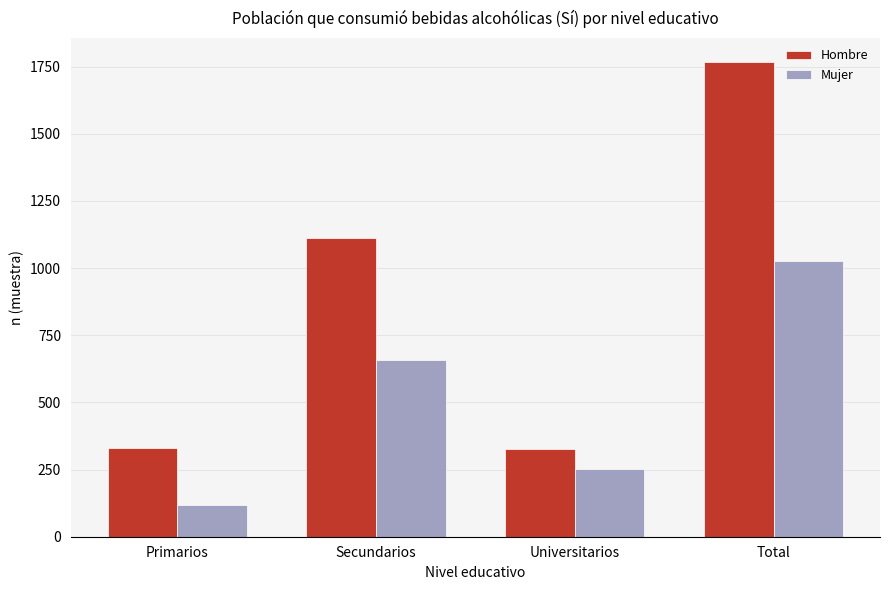

What is the difference between the highest and lowest values at Secundarios?

455